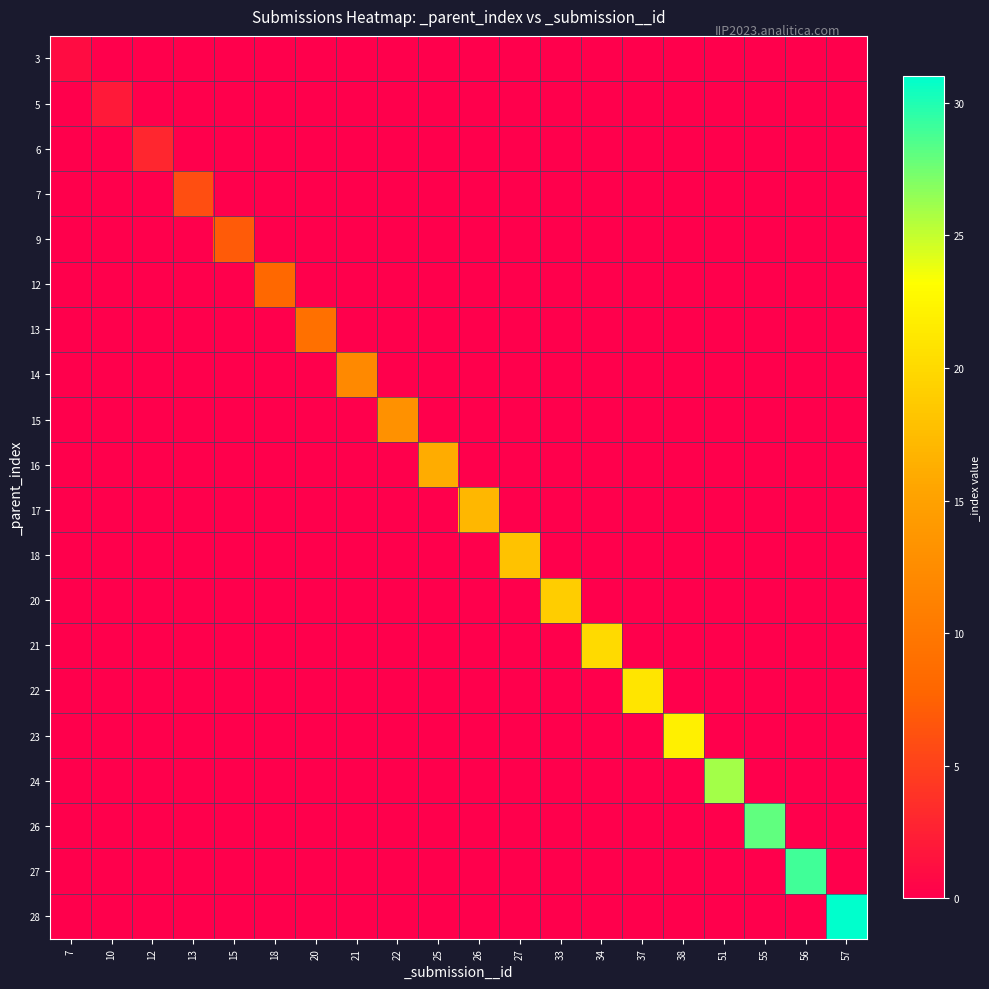

Which series has the widest spread of values?

28